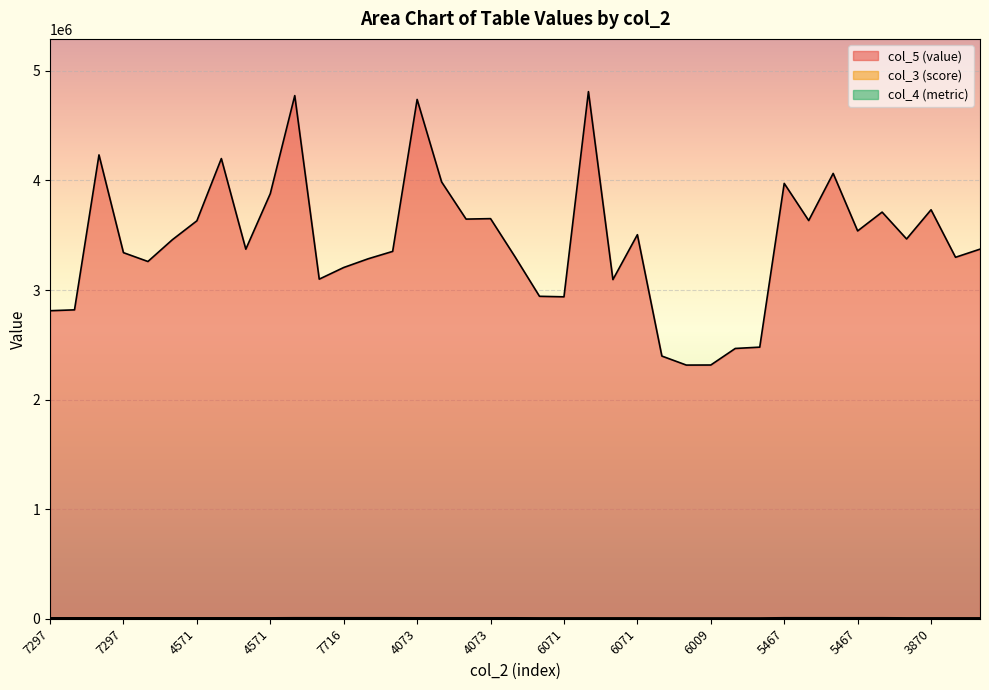

What are all the series names shown in the legend?

col_5 (value), col_3 (score), col_4 (metric)